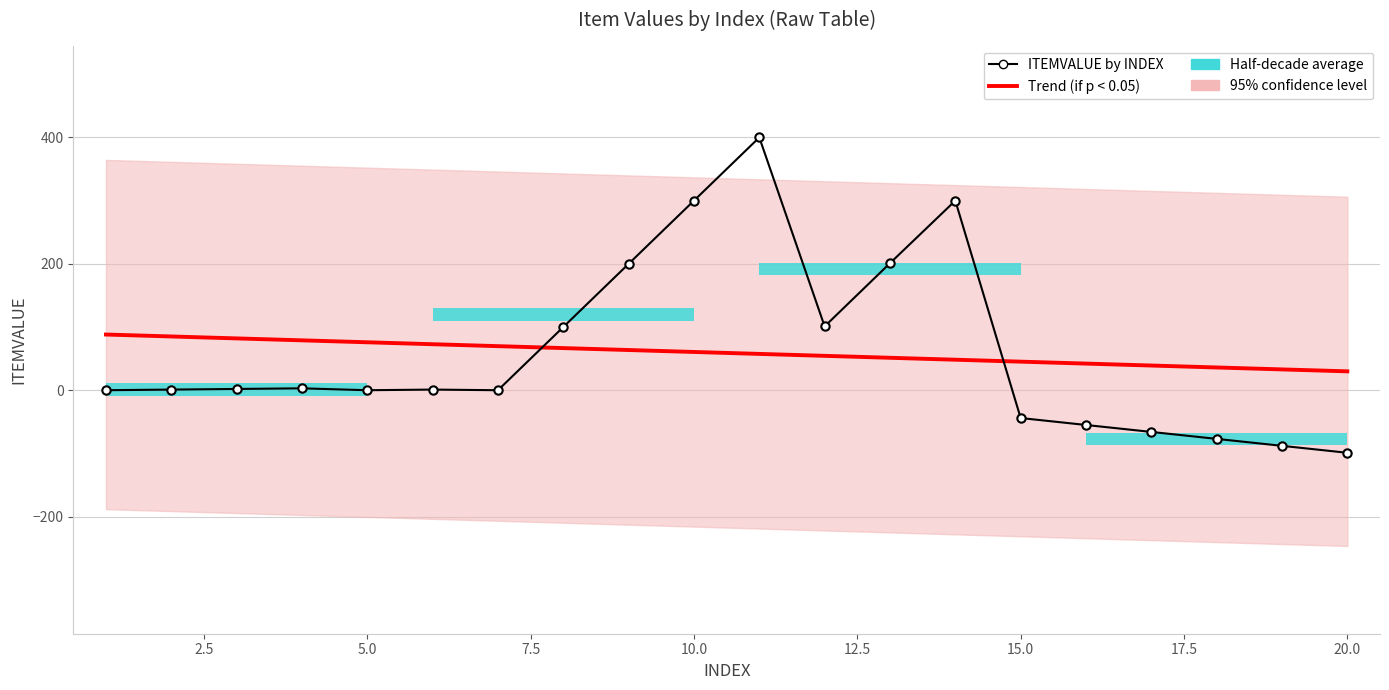

Is this an area chart (filled region under the line)?

No